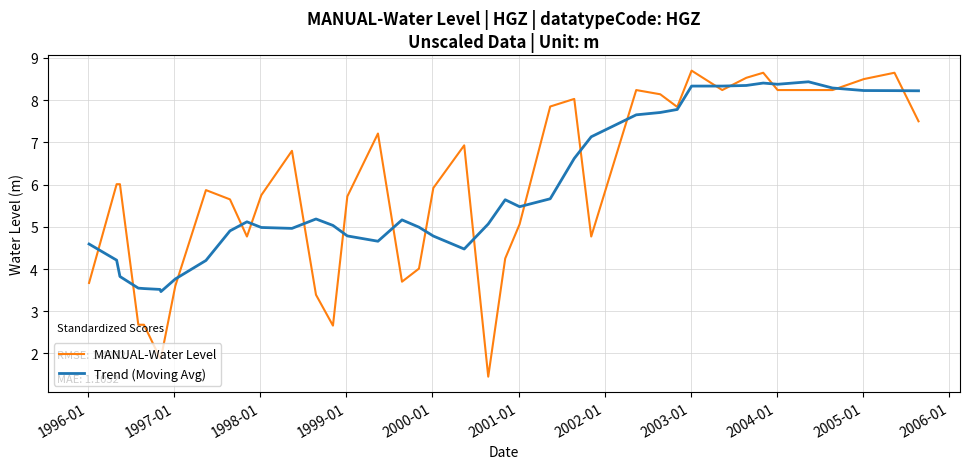

What is the difference between the second highest and second lowest values in the Trend (Moving Avg) series?

4.9